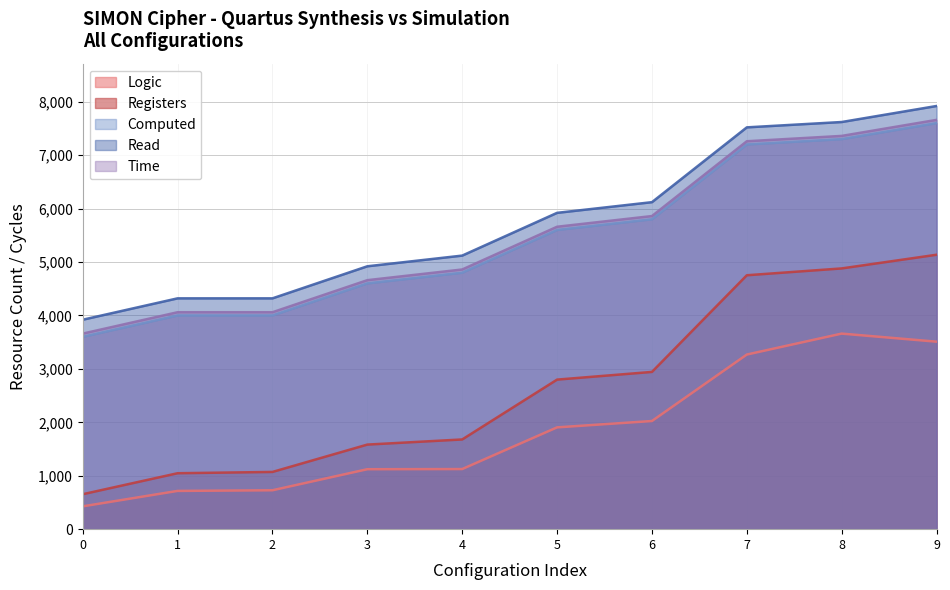

Where does the Time series first go above 5660?

6